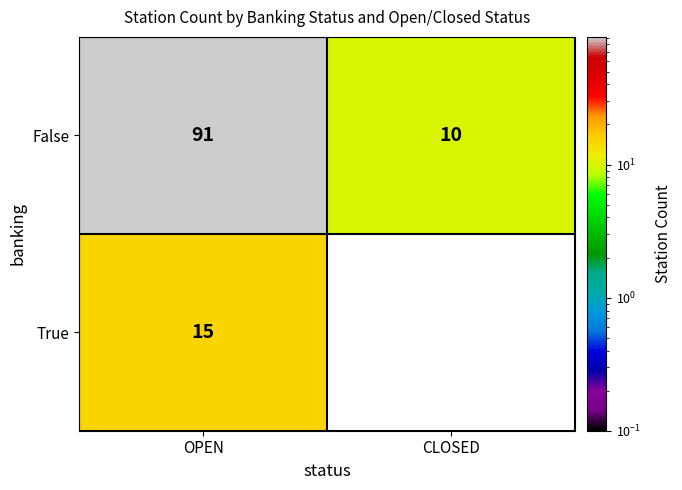

What is the sum of all True values?

15